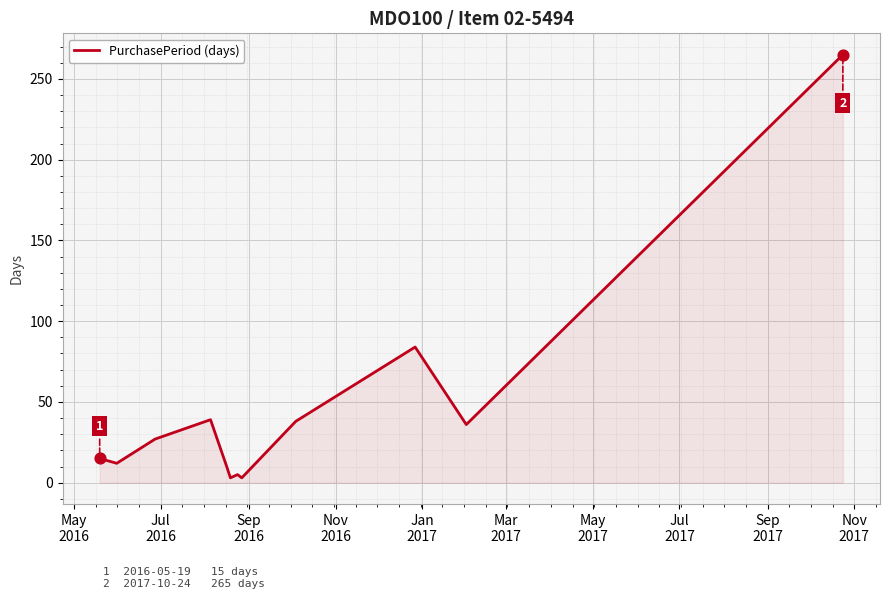

What is the maximum value shown in the chart?

265